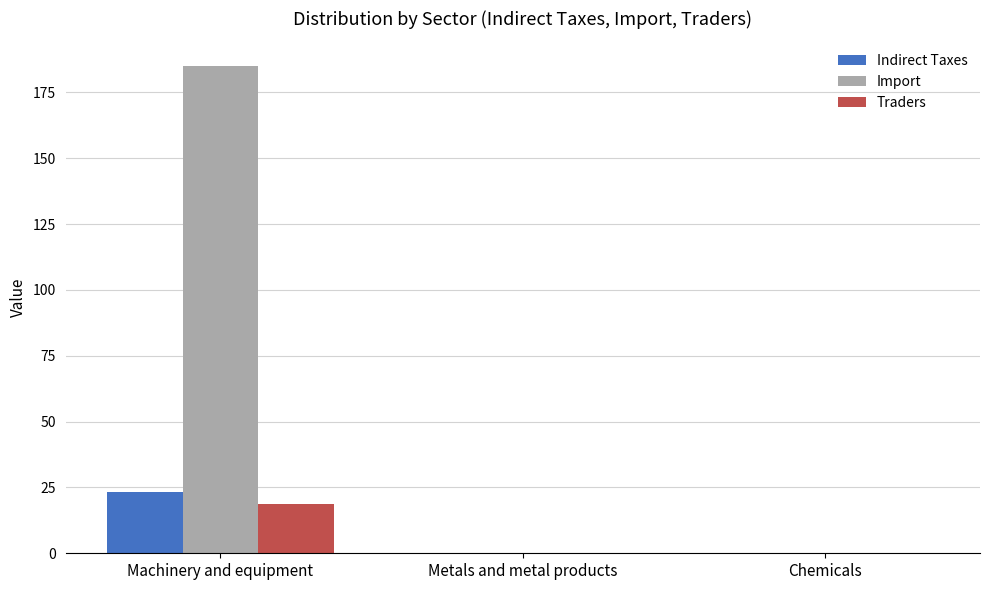

At which category is the sum across all series the highest?

Machinery and equipment